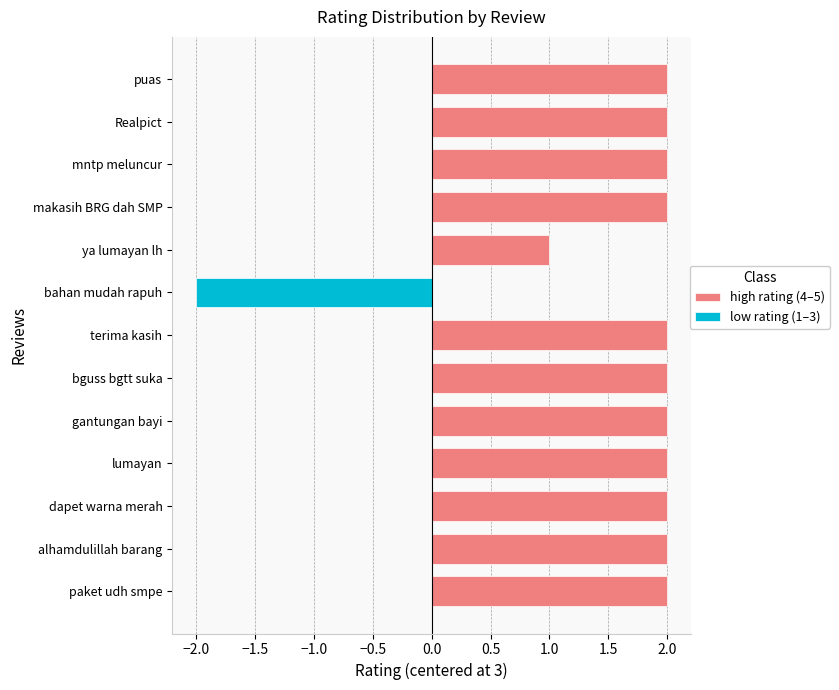

What is the sum of all high rating (4–5) values?

23